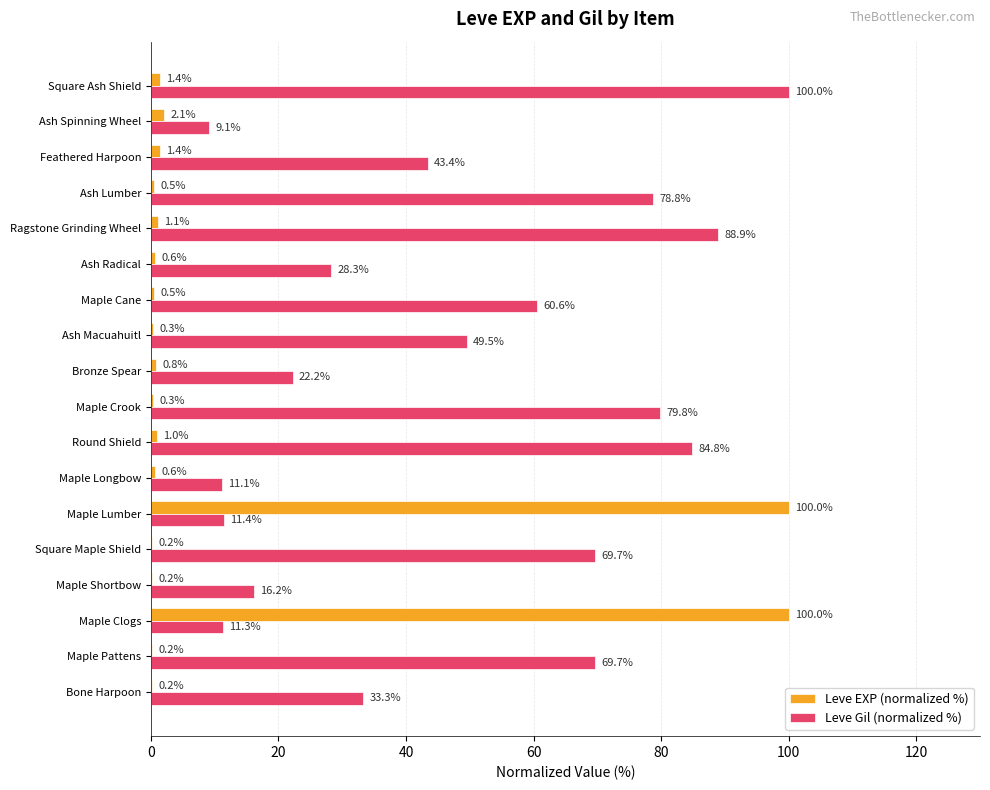

What is the highest value of the Leve Gil (normalized %) series?

100.0